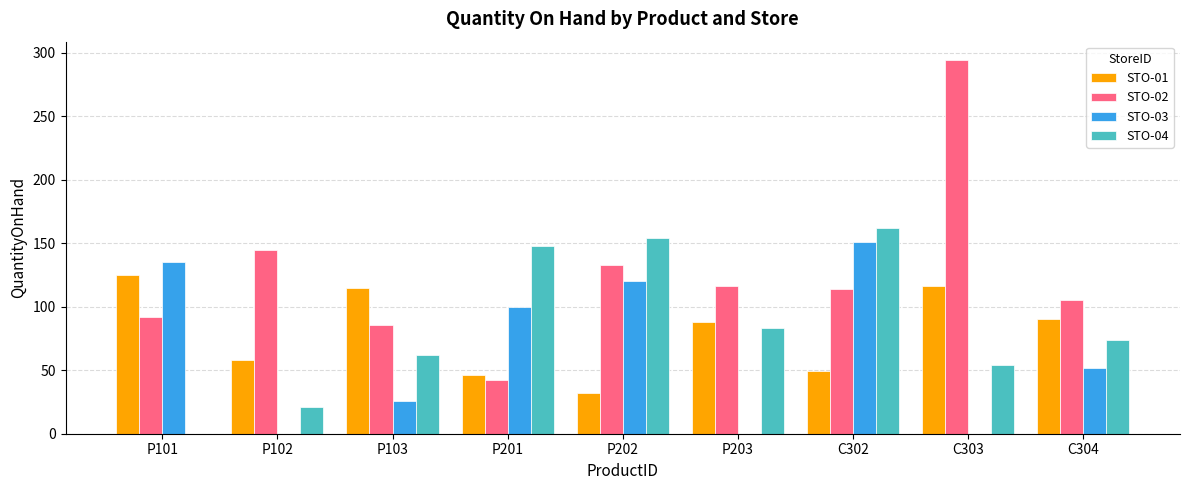

The value of STO-04 at P101 is 0. True or false?

True